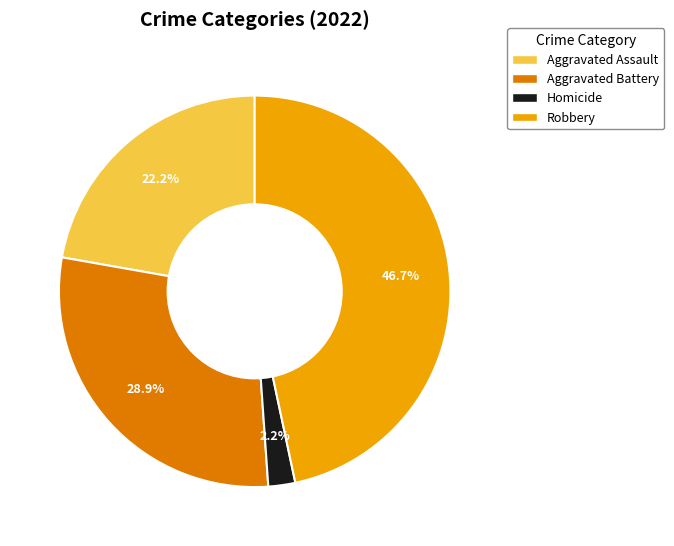

Is there any slice that represents more than half of the pie?

No